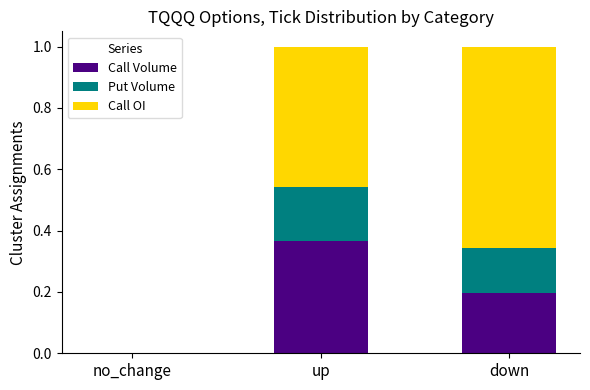

Is it true that Call Volume equals -0.2 at no_change?

False